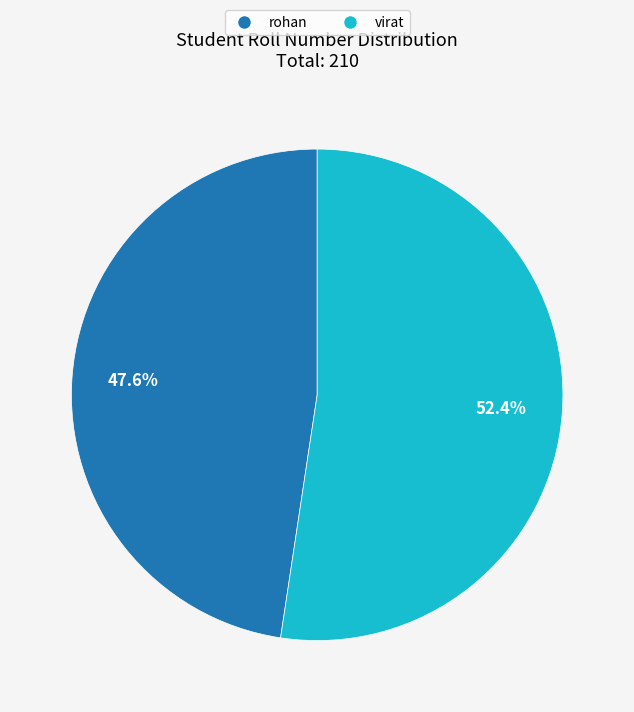

Which category has the biggest portion of the pie?

virat